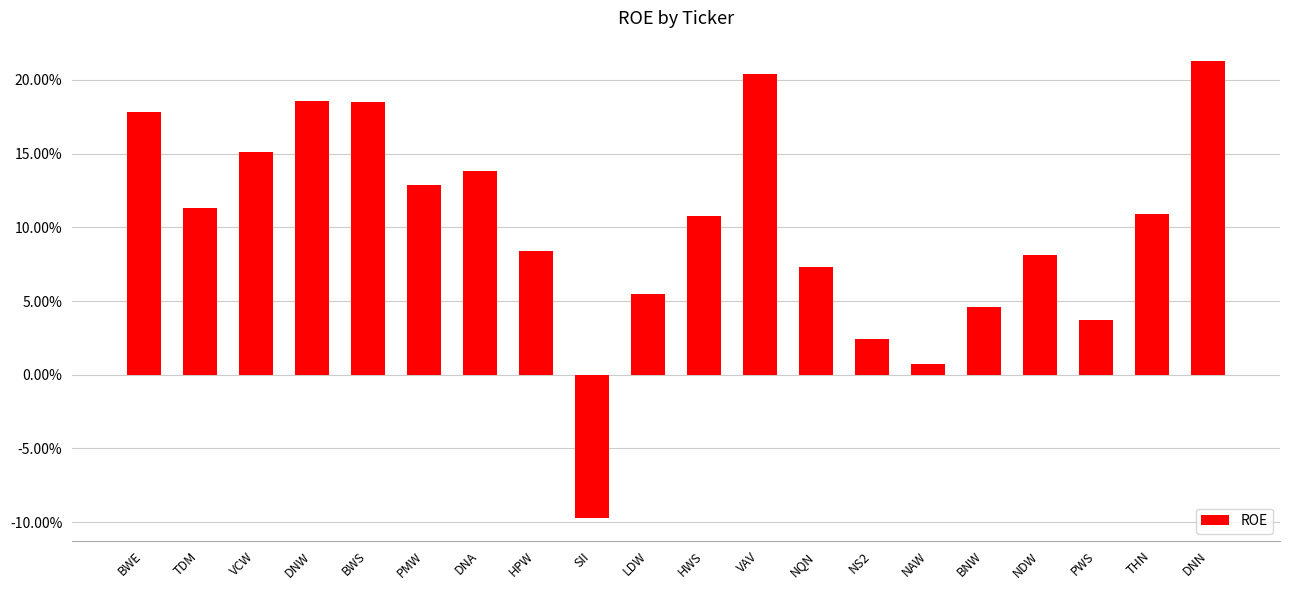

Are the bars grouped side by side (vs. stacked)?

No